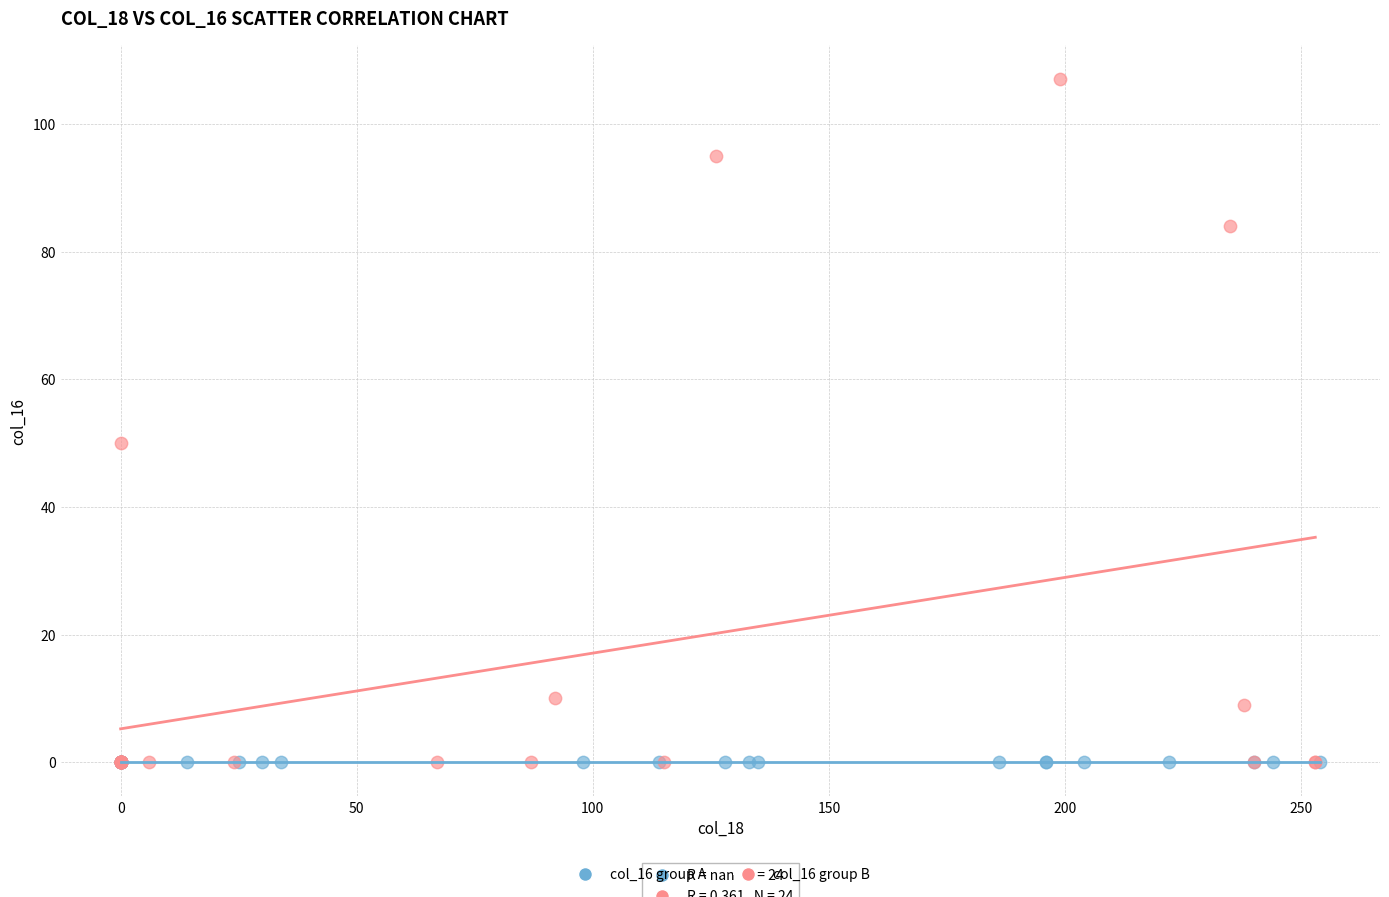

Which series reaches the maximum Y coordinate?

col_16 group B